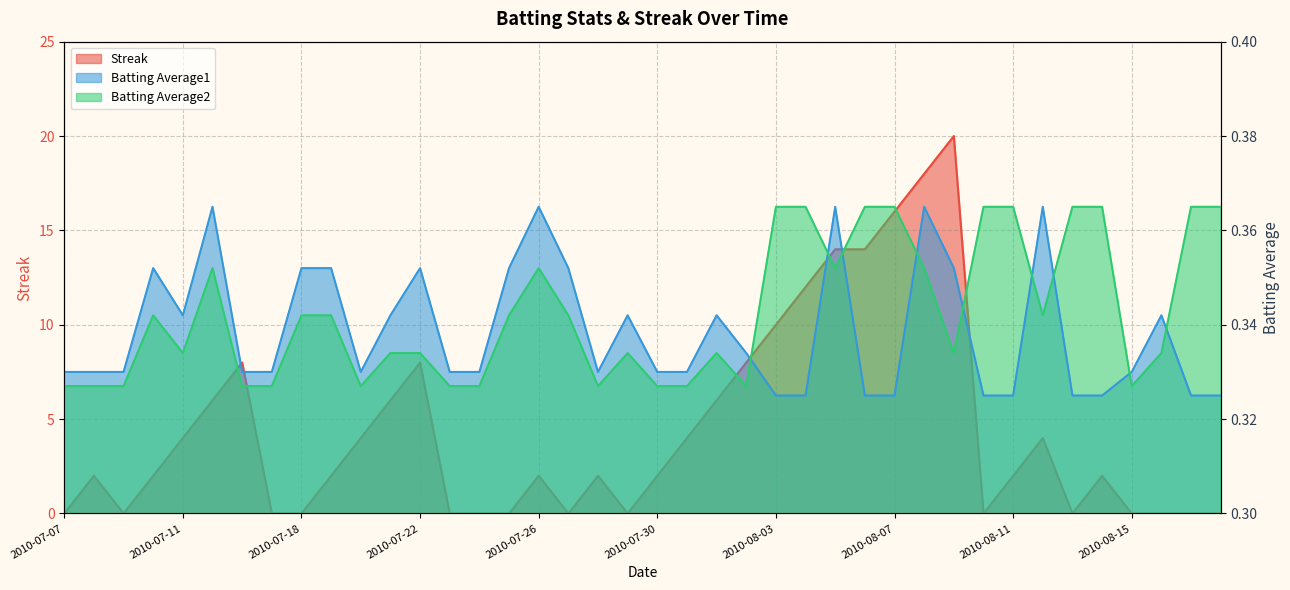

What is the approximate value of Batting Average2 at 2010-07-29?

0.3